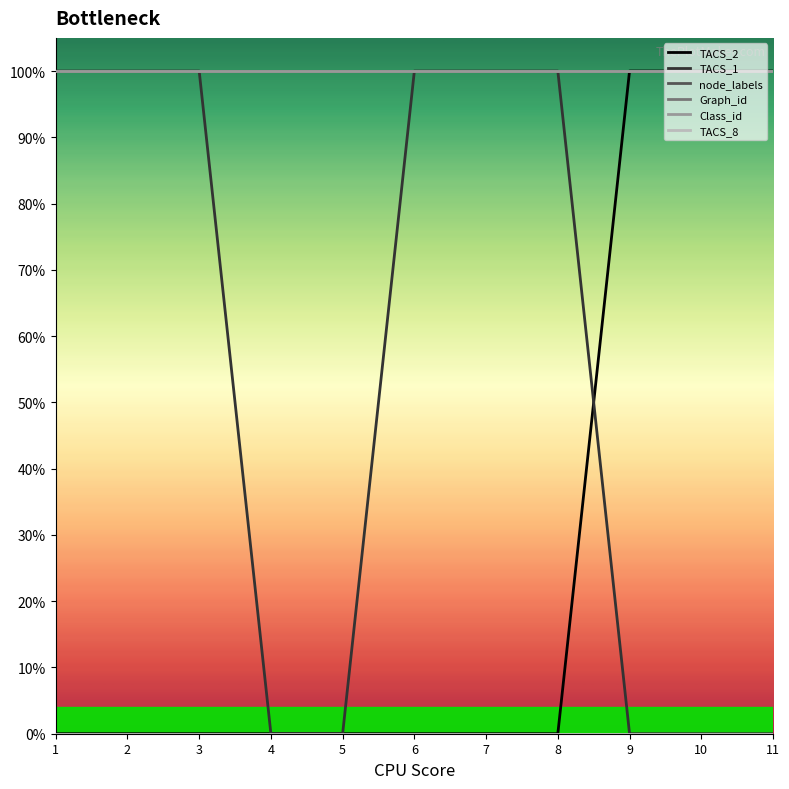

Does the chart have visible grid lines?

No